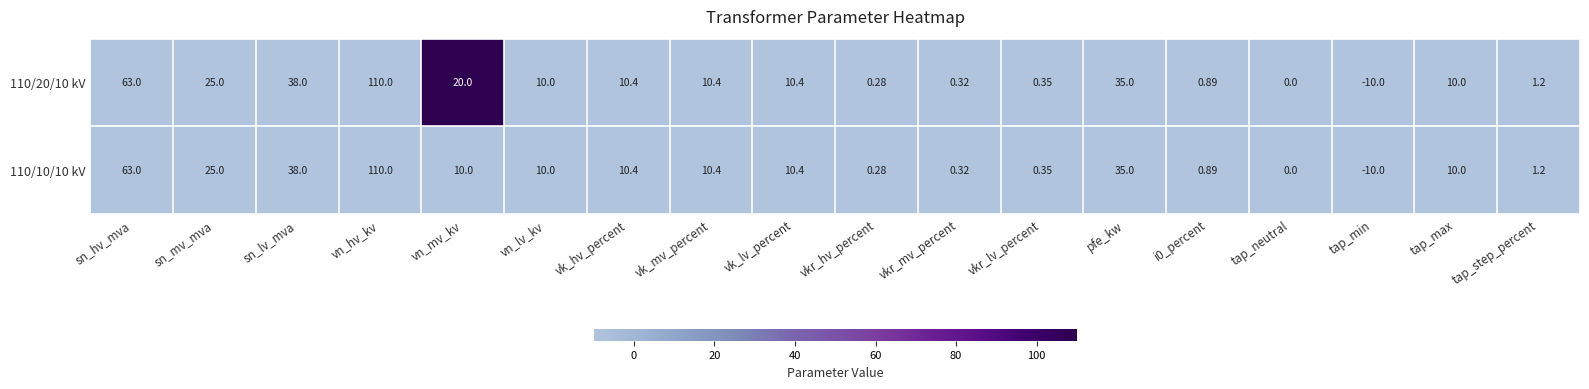

Which label corresponds to the largest value in the chart?

vn_hv_kv